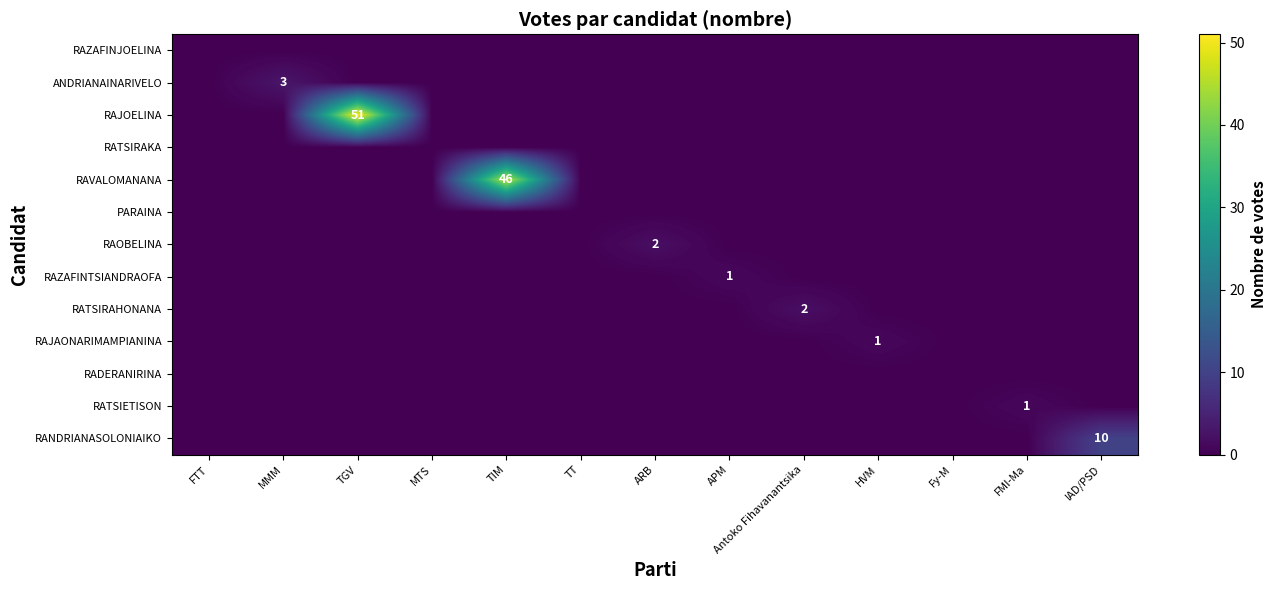

Which category has the lowest value across all series?

FTT